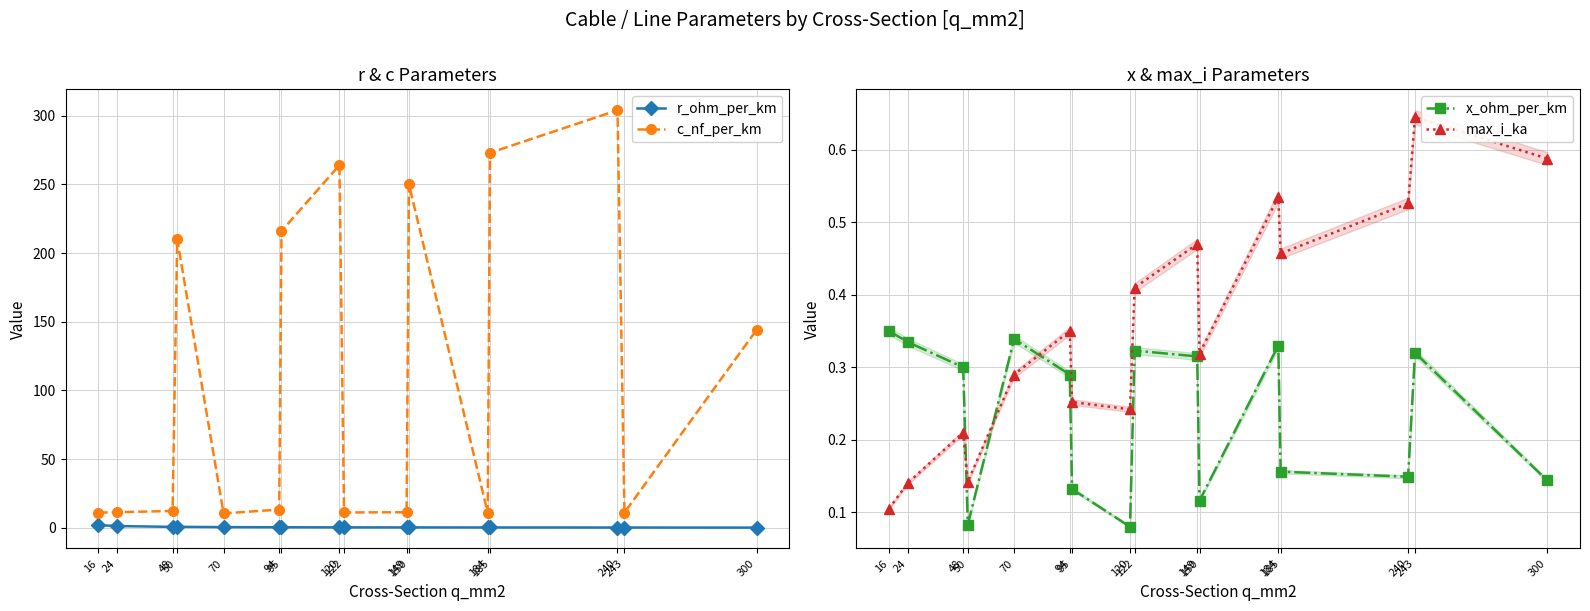

What is the greatest value displayed?

304.0